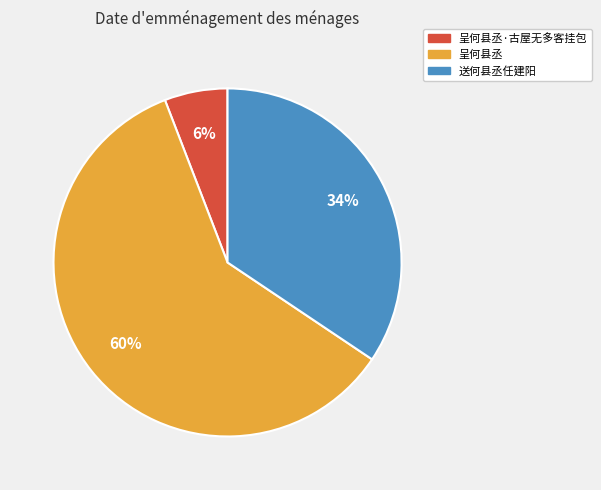

To the nearest percent, what percentage of the pie is 送何县丞任建阳?

34%